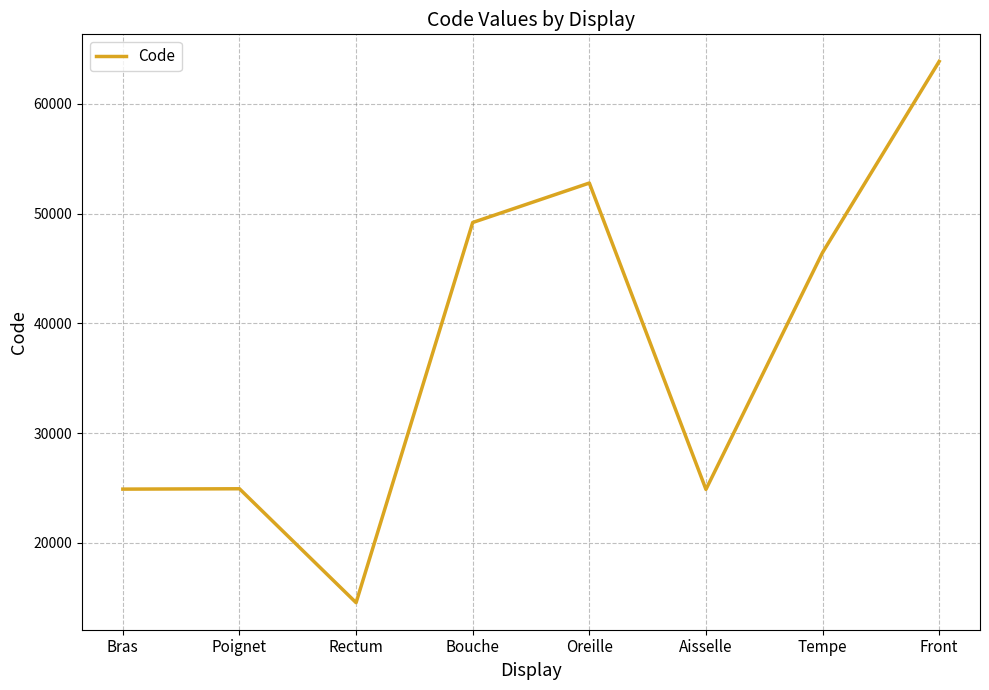

Does the chart display data point markers on the line(s)?

No